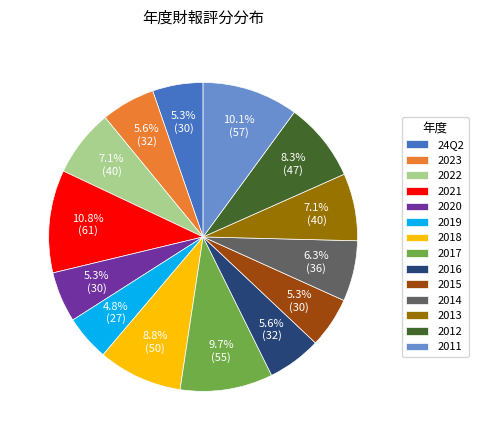

Which category has the smallest portion of the pie?

2019